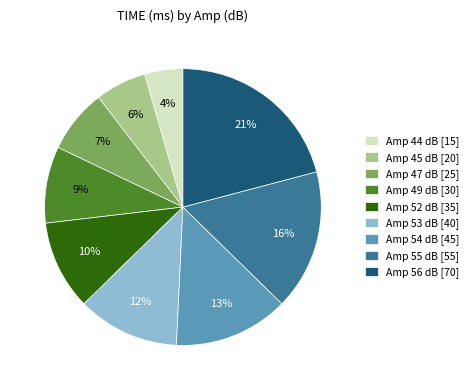

To the nearest percent, what percentage of the pie is Amp 54 dB [45]?

13%